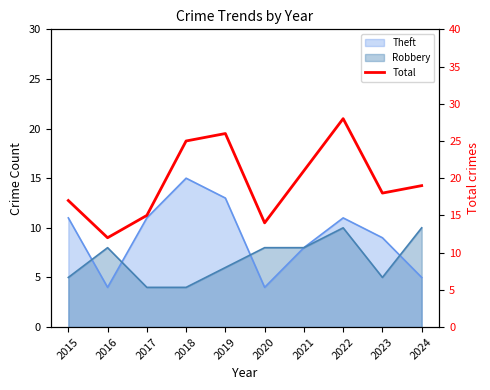

What is the value of the 1st point from the left?

17